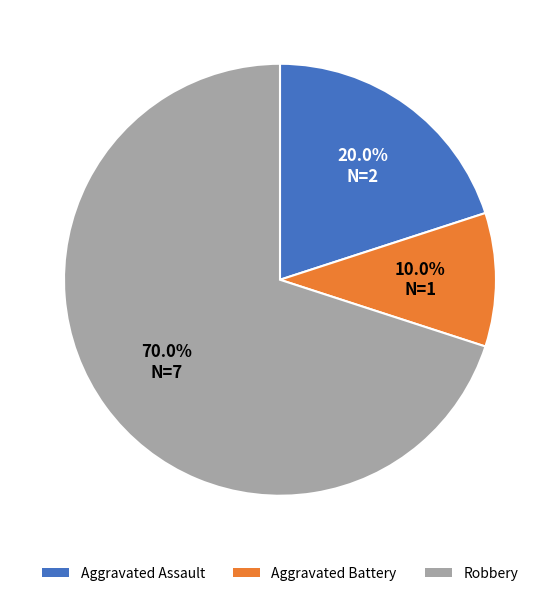

What is the largest slice in the pie chart?

Robbery